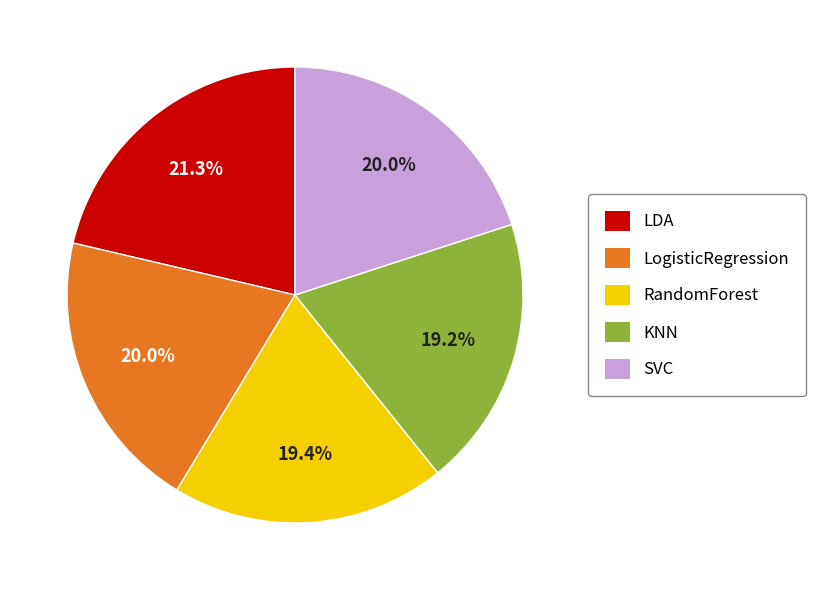

Combined, do RandomForest and LDA account for over 50%?

No